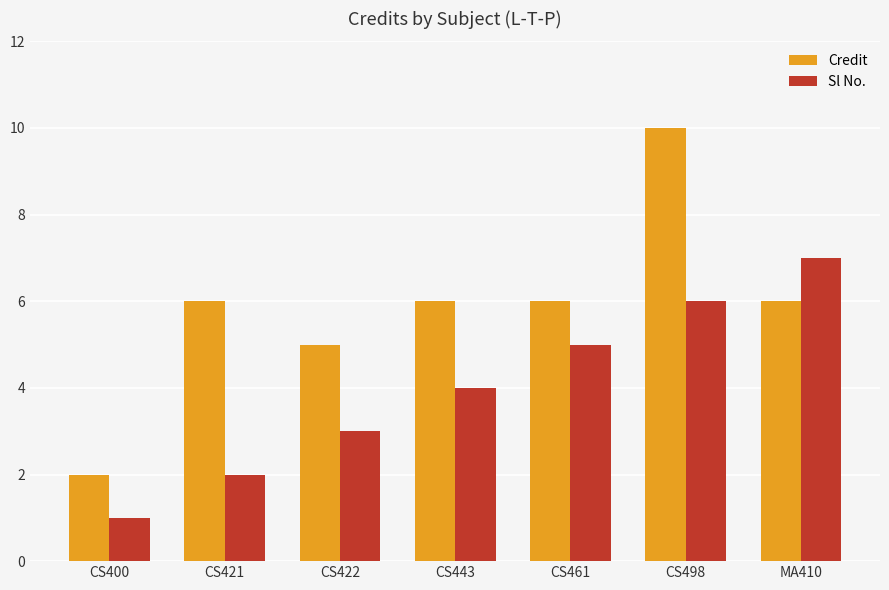

Count the Credit values in the range 5 to 6.

5